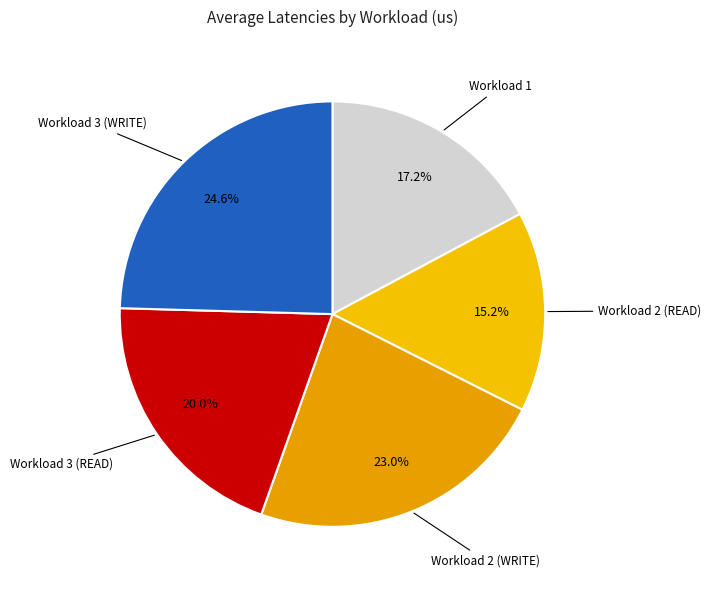

To the nearest percent, what is the combined percentage of Workload 1 and Workload 2 (READ)?

32%